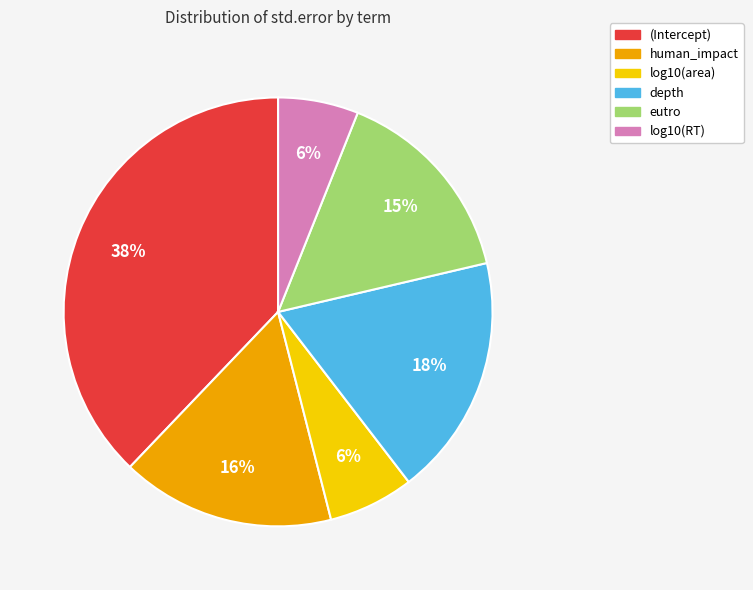

What percentage is the log10(RT) slice, to the nearest percent?

6%